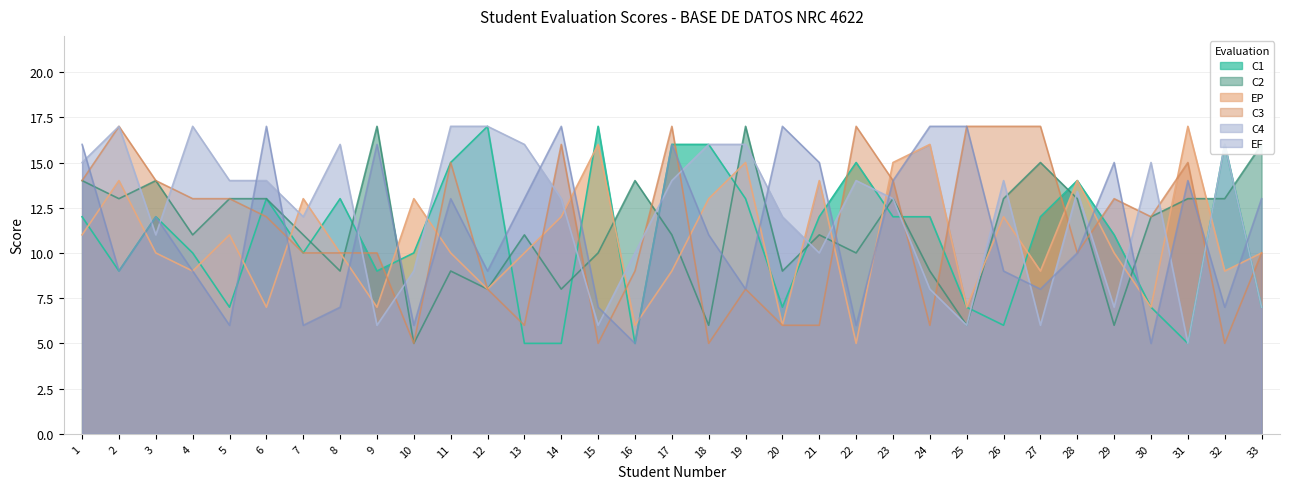

Which series changed the most between 18 and 31?

C1